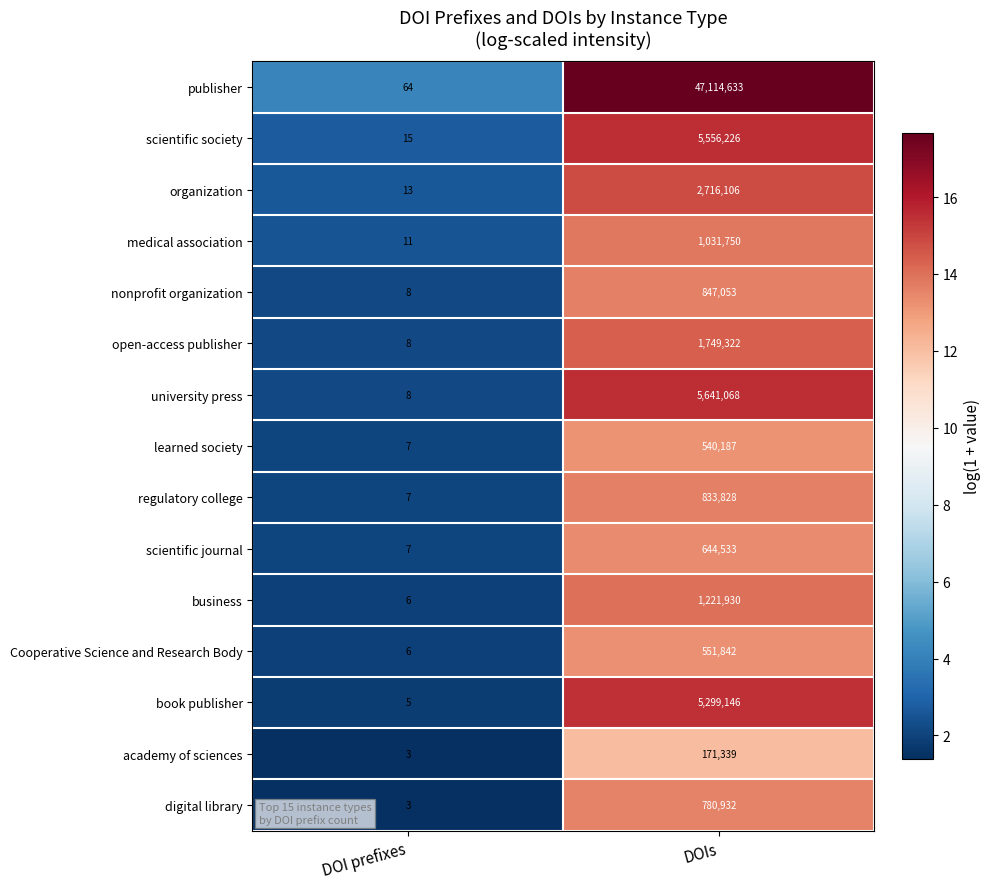

Reading left to right, what are all the values shown in this chart?

publisher: DOI prefixes=64	DOIs=47114633
scientific society: DOI prefixes=15	DOIs=5556226
organization: DOI prefixes=13	DOIs=2716106
medical association: DOI prefixes=11	DOIs=1031750
nonprofit organization: DOI prefixes=8	DOIs=847053
open-access publisher: DOI prefixes=8	DOIs=1749322
university press: DOI prefixes=8	DOIs=5641068
learned society: DOI prefixes=7	DOIs=540187
regulatory college: DOI prefixes=7	DOIs=833828
scientific journal: DOI prefixes=7	DOIs=644533
business: DOI prefixes=6	DOIs=1221930
Cooperative Science and Research Body: DOI prefixes=6	DOIs=551842
book publisher: DOI prefixes=5	DOIs=5299146
academy of sciences: DOI prefixes=3	DOIs=171339
digital library: DOI prefixes=3	DOIs=780932